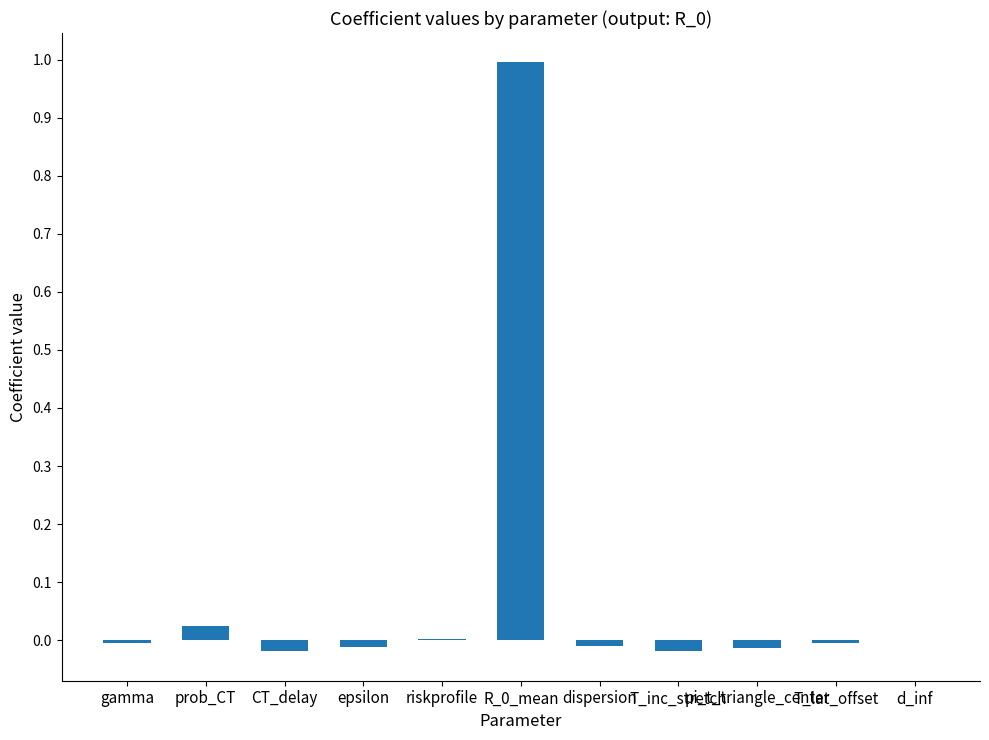

What is the maximum value shown in the chart?

1.0